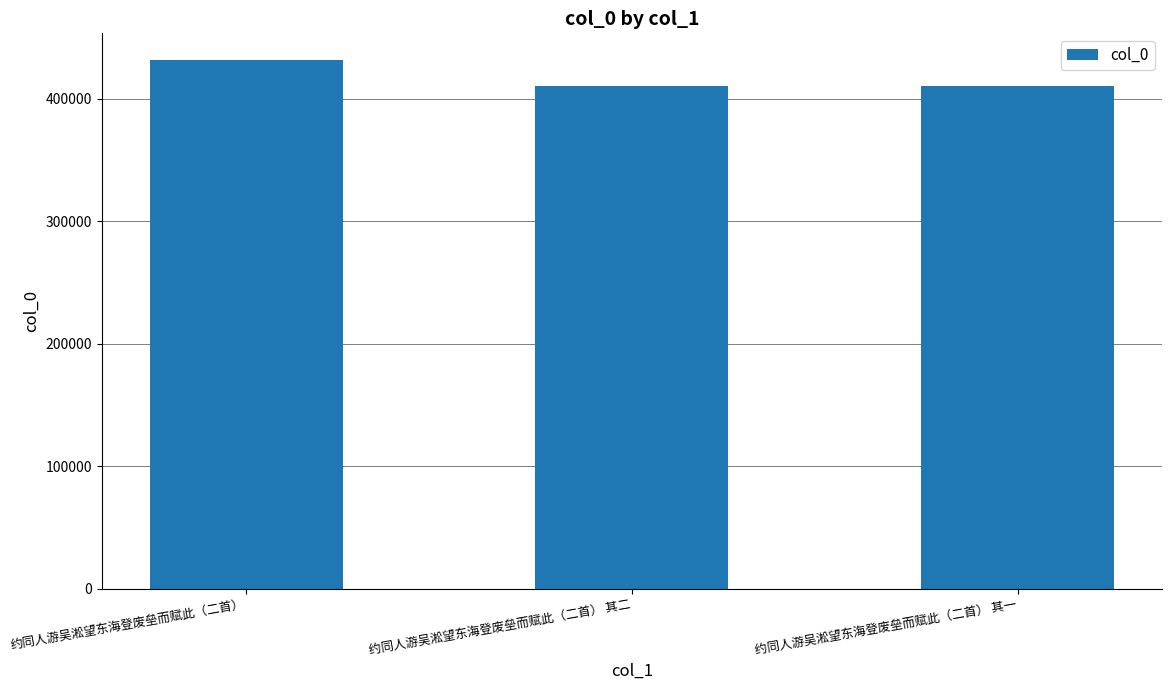

What is the minimum value shown in the chart?

410402